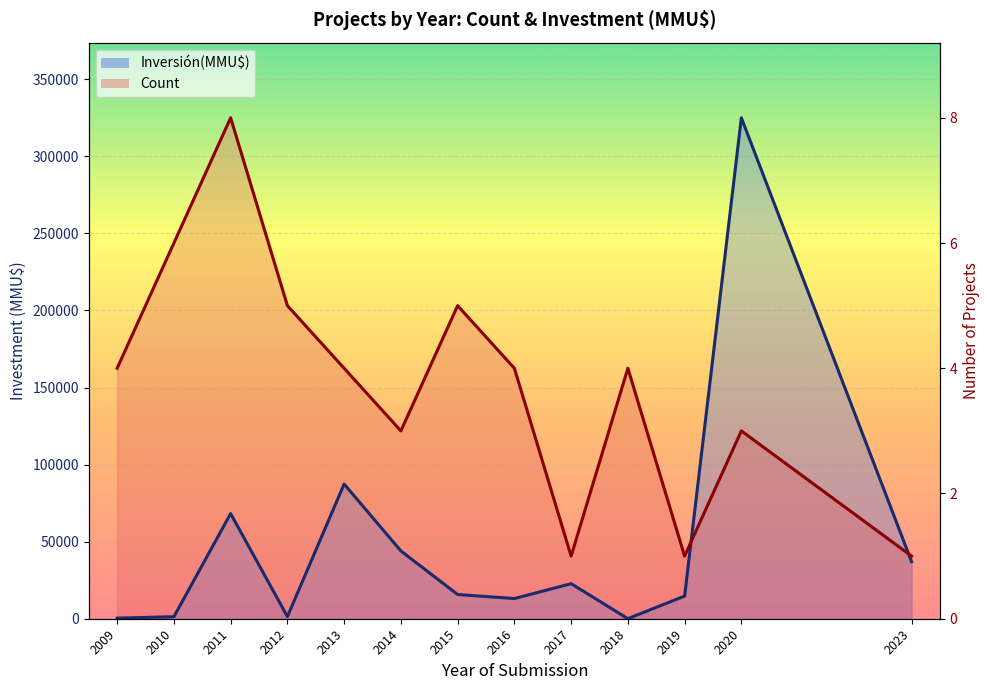

How many lines are shown in the chart?

2